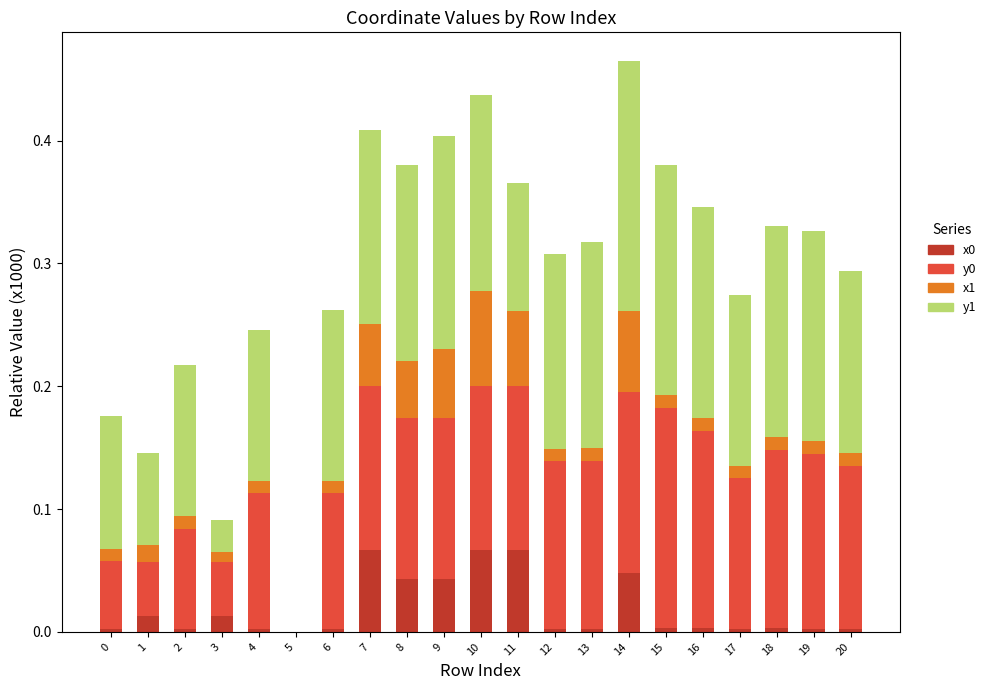

Is it true that x0 equals 0.0 at 5?

True